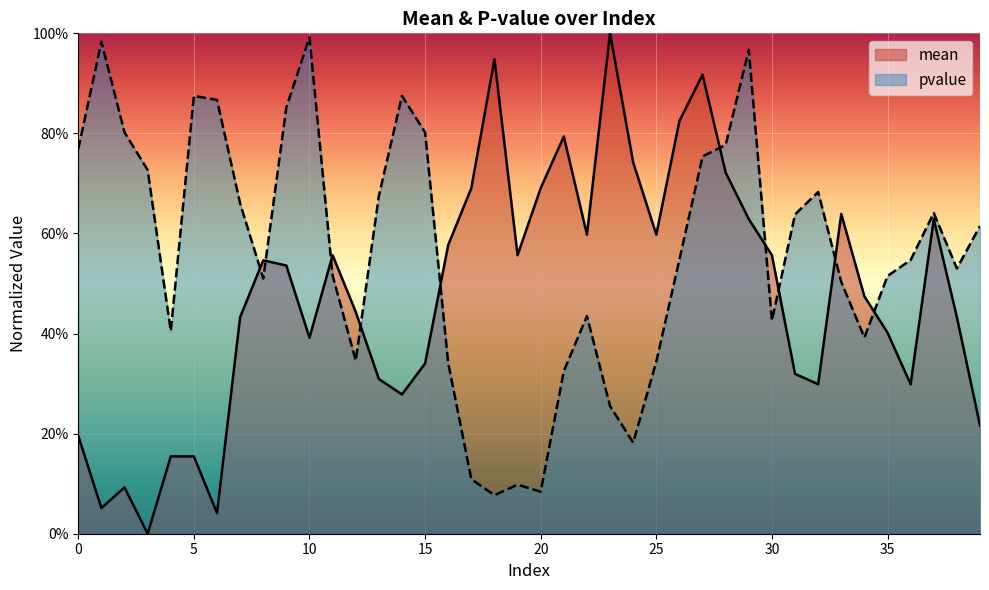

How many distinct data groups are displayed?

2